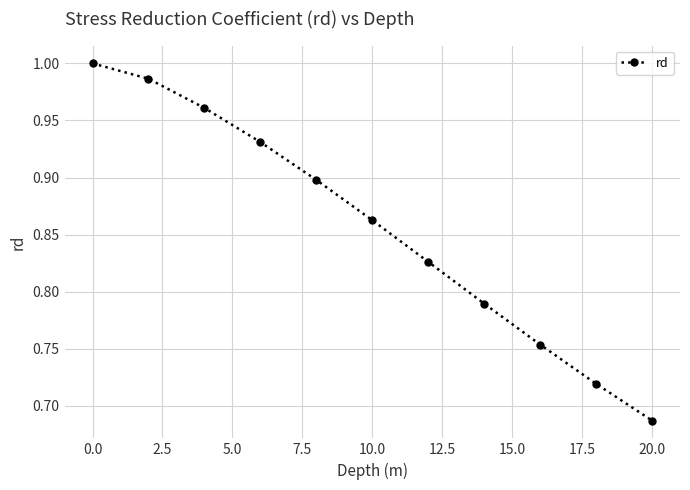

True or false: there are more than 1 points higher than both neighbors.

False